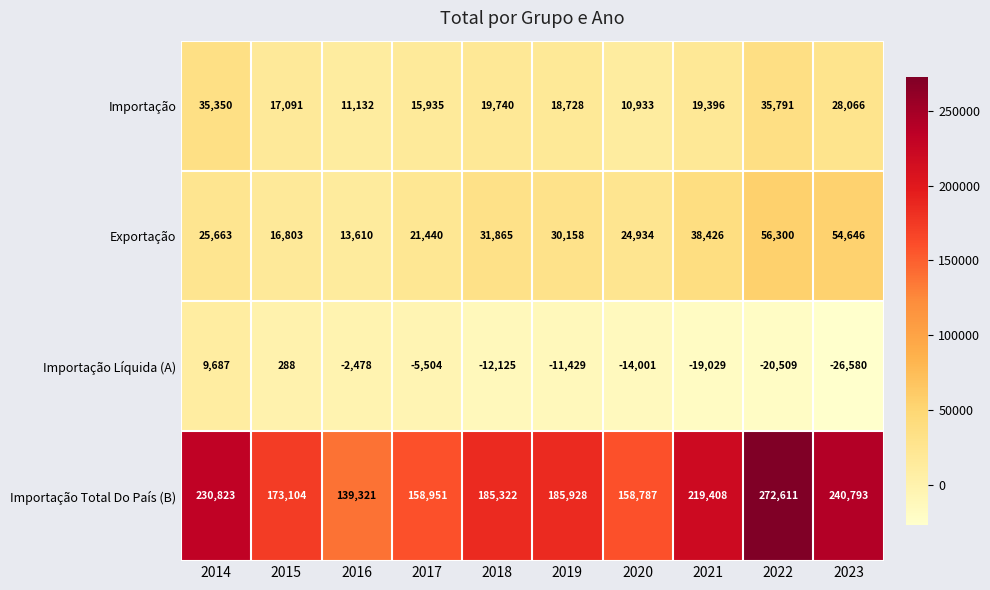

At which category does the chart reach its minimum across all series?

2023